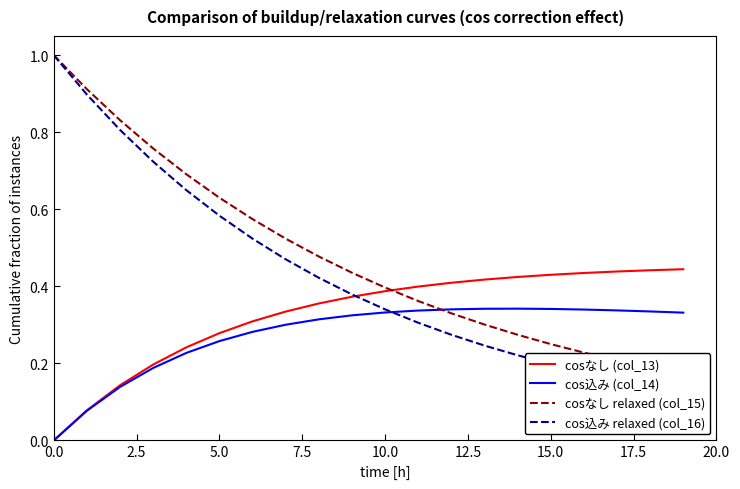

What is the difference between the second highest and minimum values in the cos込み relaxed (col_16) series?

0.8